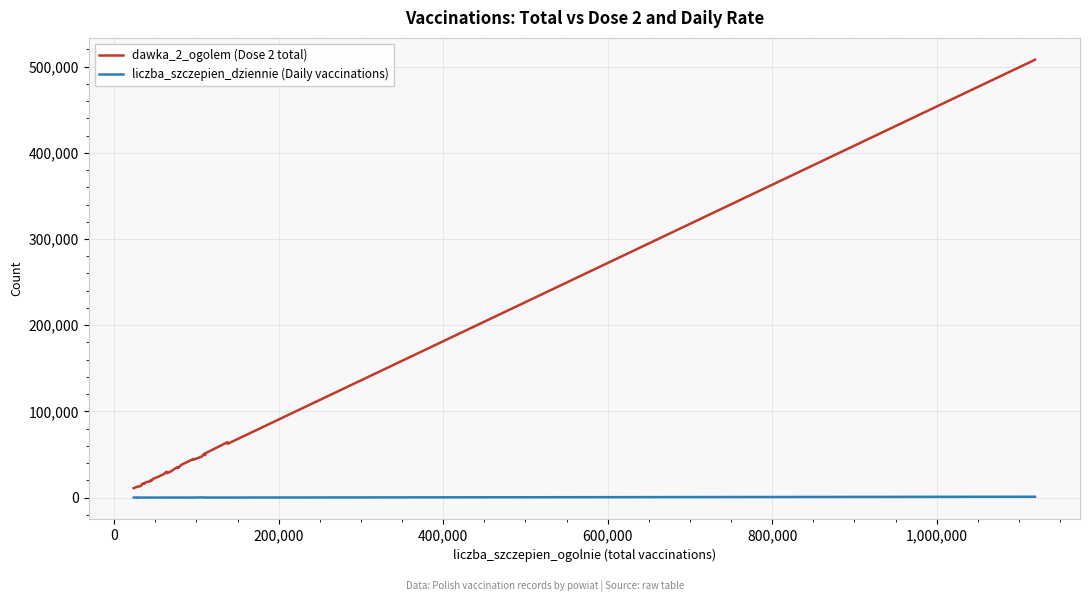

In liczba_szczepien_dziennie (Daily vaccinations), how many points are higher than both neighbors (excluding endpoints)?

10